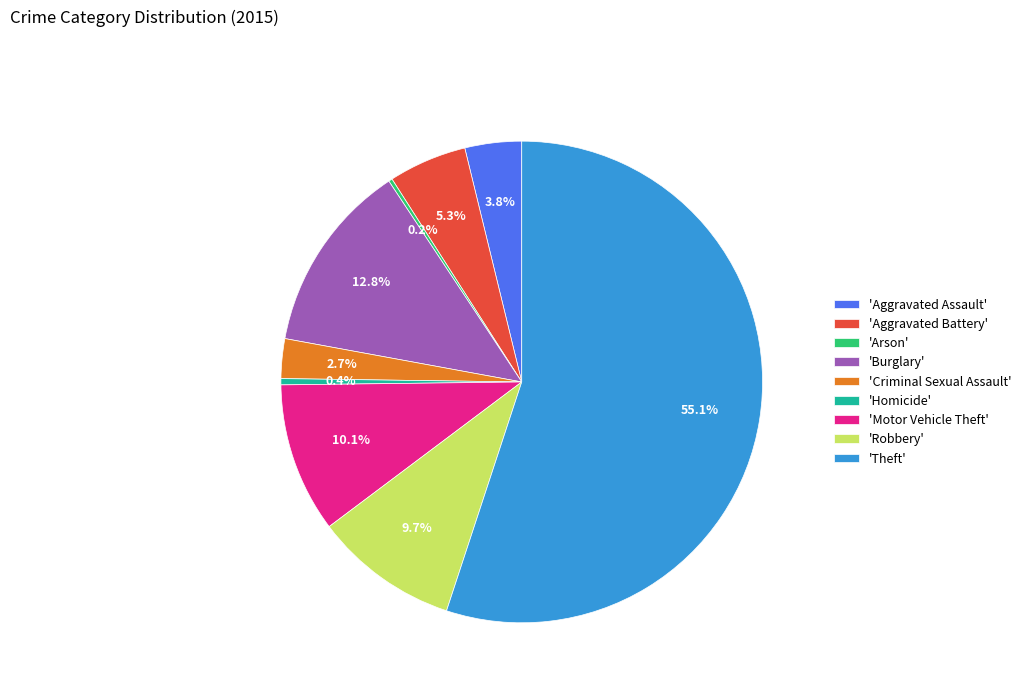

Is there any slice that represents more than half of the pie?

Yes